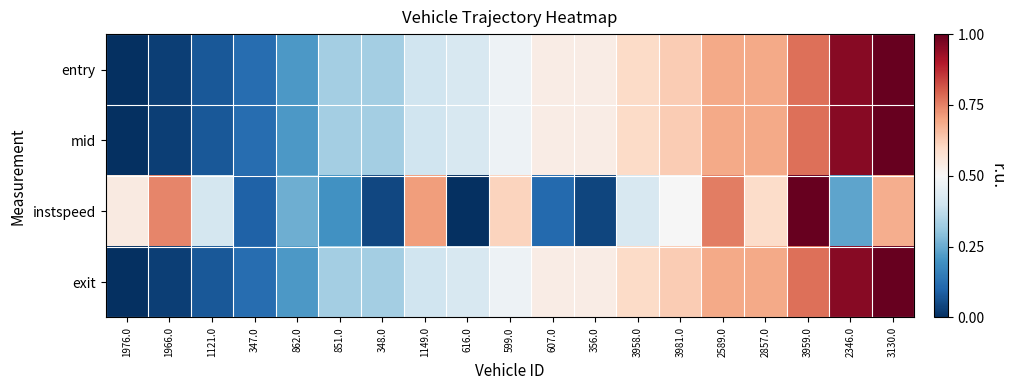

Which series has the widest spread of values?

entry